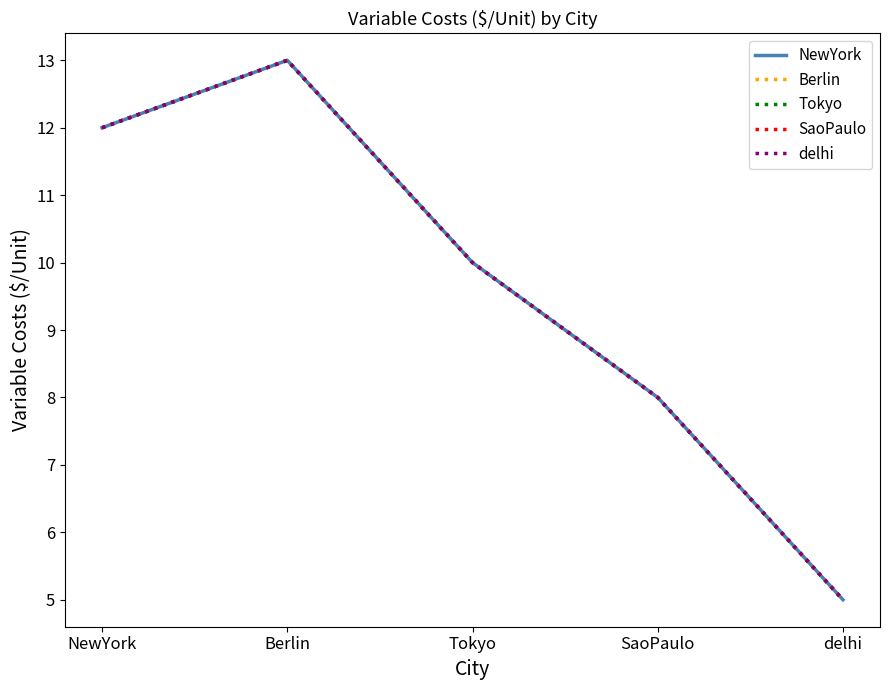

True or false: delhi has a value of 10 at Tokyo.

True